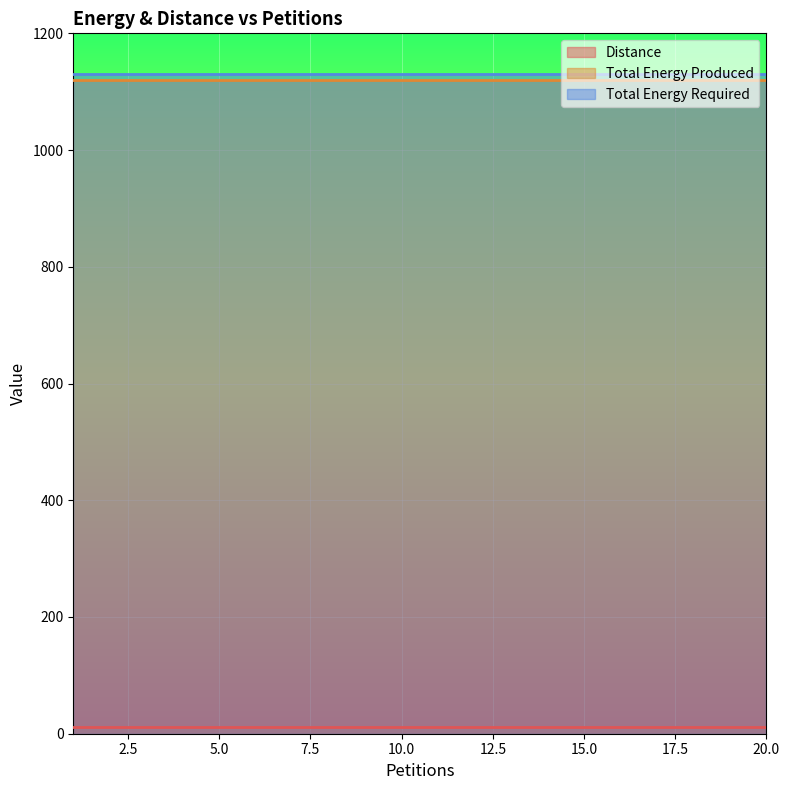

How many lines are shown in the chart?

3